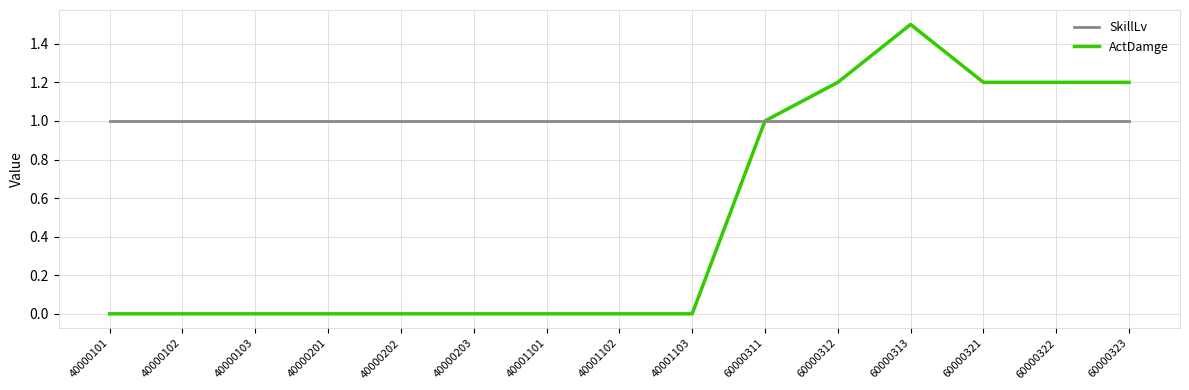

The value of ActDamge at 40001103 is 0.0. True or false?

True